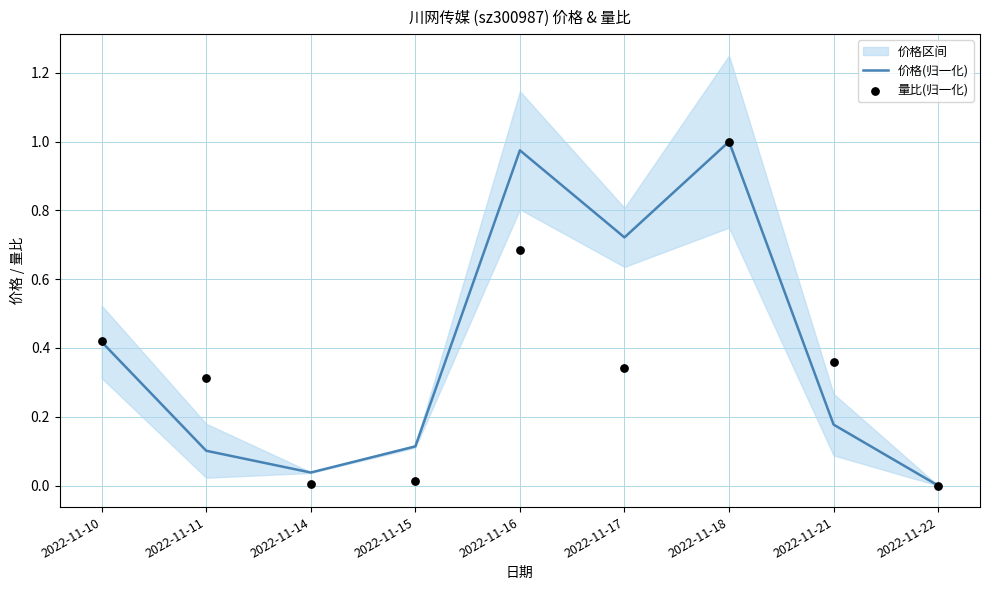

Which series has the widest spread of Y values?

价格(归一化)